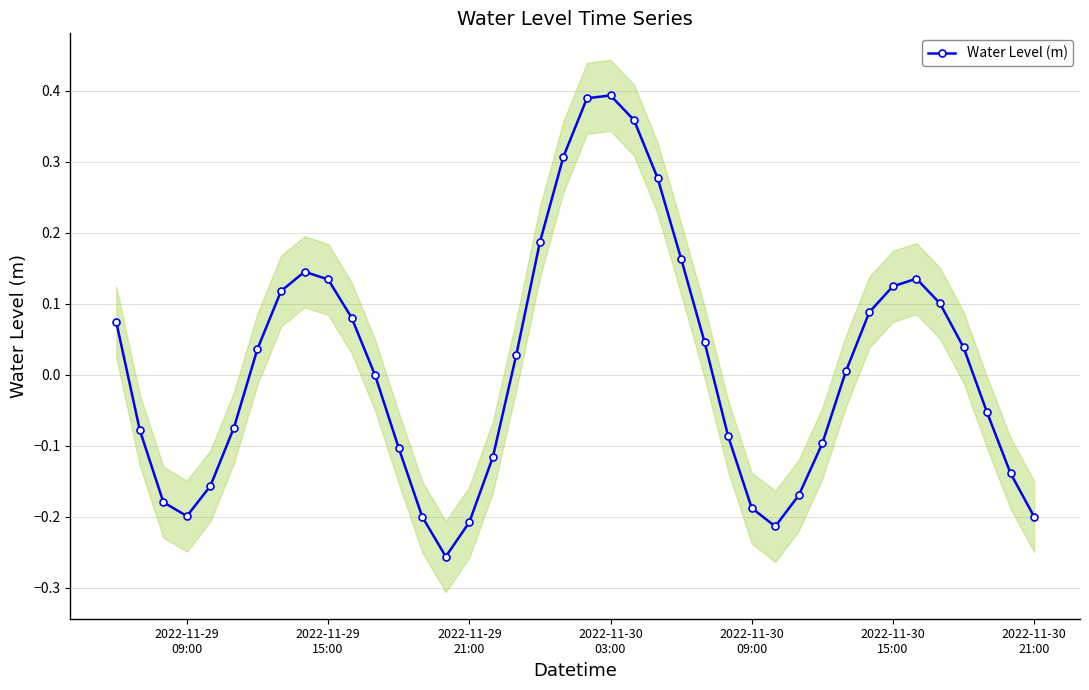

Reading left to right, transcribe all the data shown in this chart.

0.1	-0.1	-0.2	-0.2	-0.2	-0.1	0.0	0.1	0.1	0.1	0.1	-0.0	-0.1	-0.2	-0.3	-0.2	-0.1	0.0	0.2	0.3	0.4	0.4	0.4	0.3	0.2	0.0	-0.1	-0.2	-0.2	-0.2	-0.1	0.0	0.1	0.1	0.1	0.1	0.0	-0.1	-0.1	-0.2